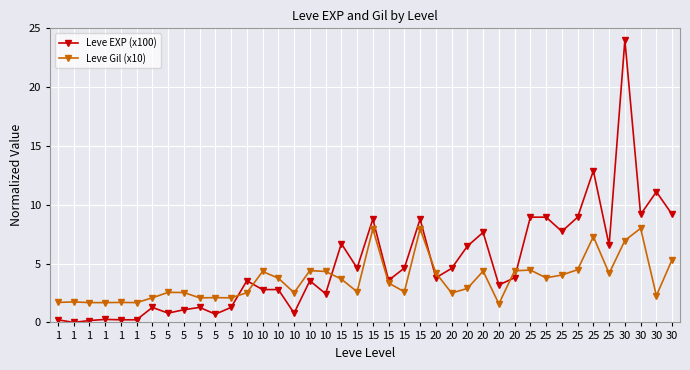

In Leve EXP (x100), how many points are higher than both neighbors (excluding endpoints)?

12